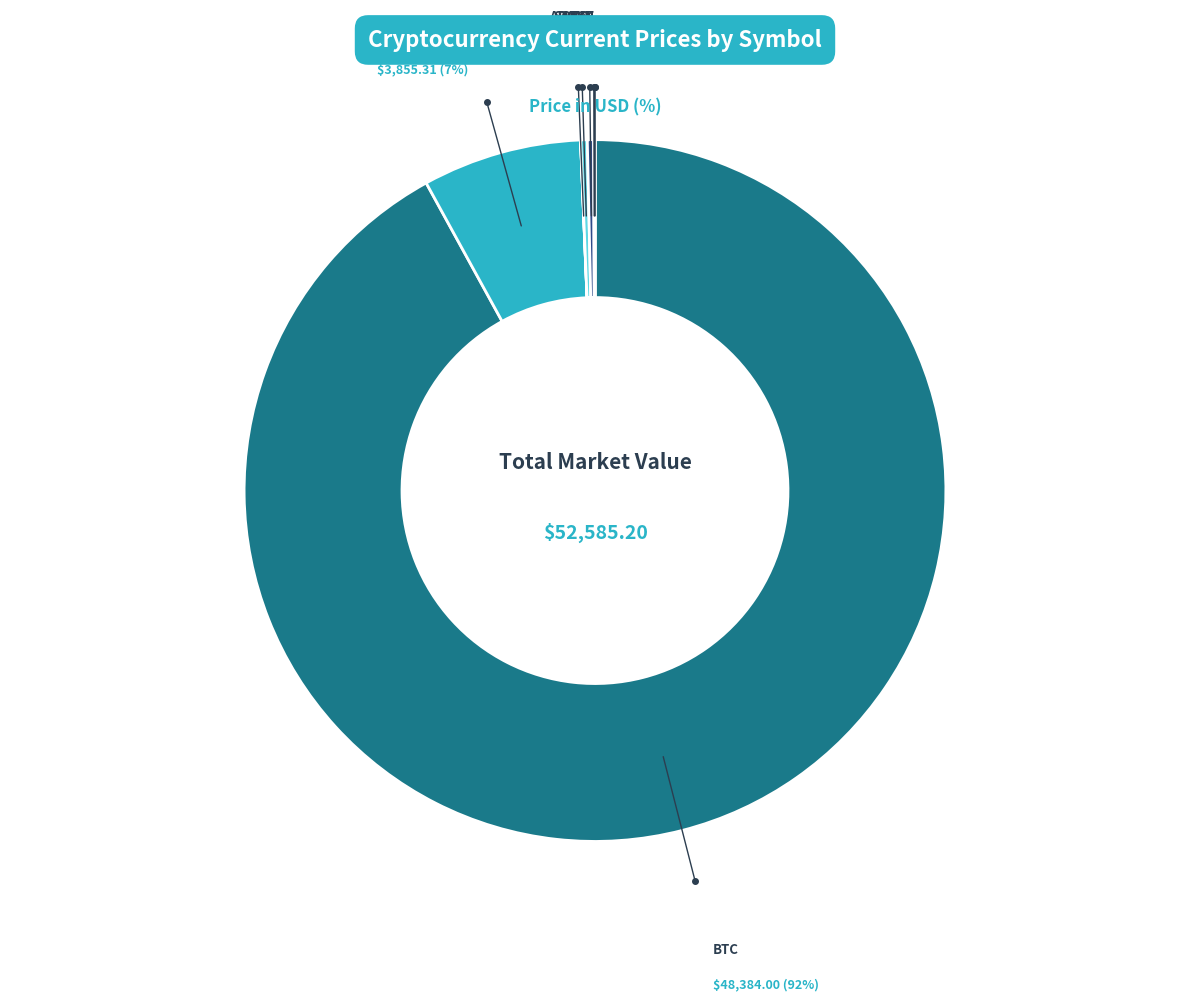

Count the number of slices in the pie.

8